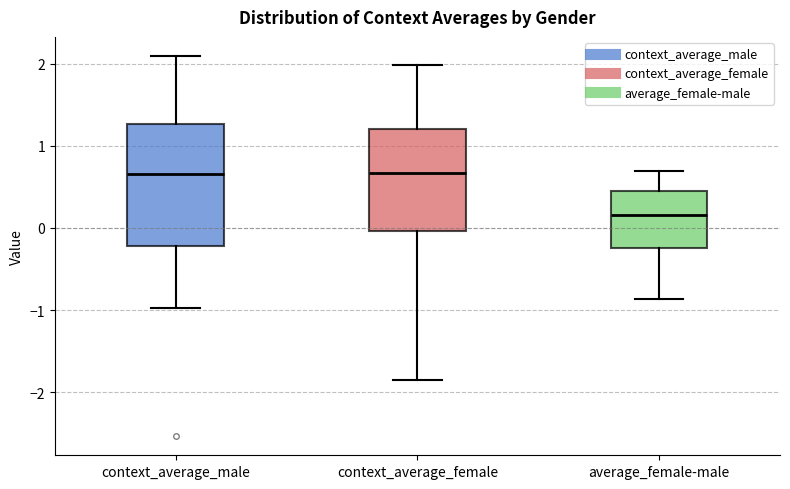

Which box is the tallest, from its lower edge to its upper edge?

context_average_male